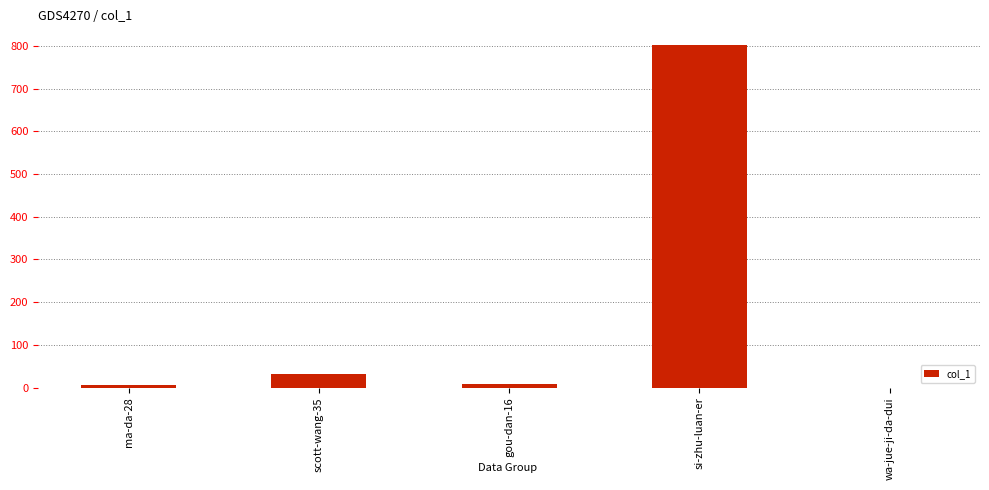

Between scott-wang-35 and si-zhu-luan-er, which is larger?

si-zhu-luan-er